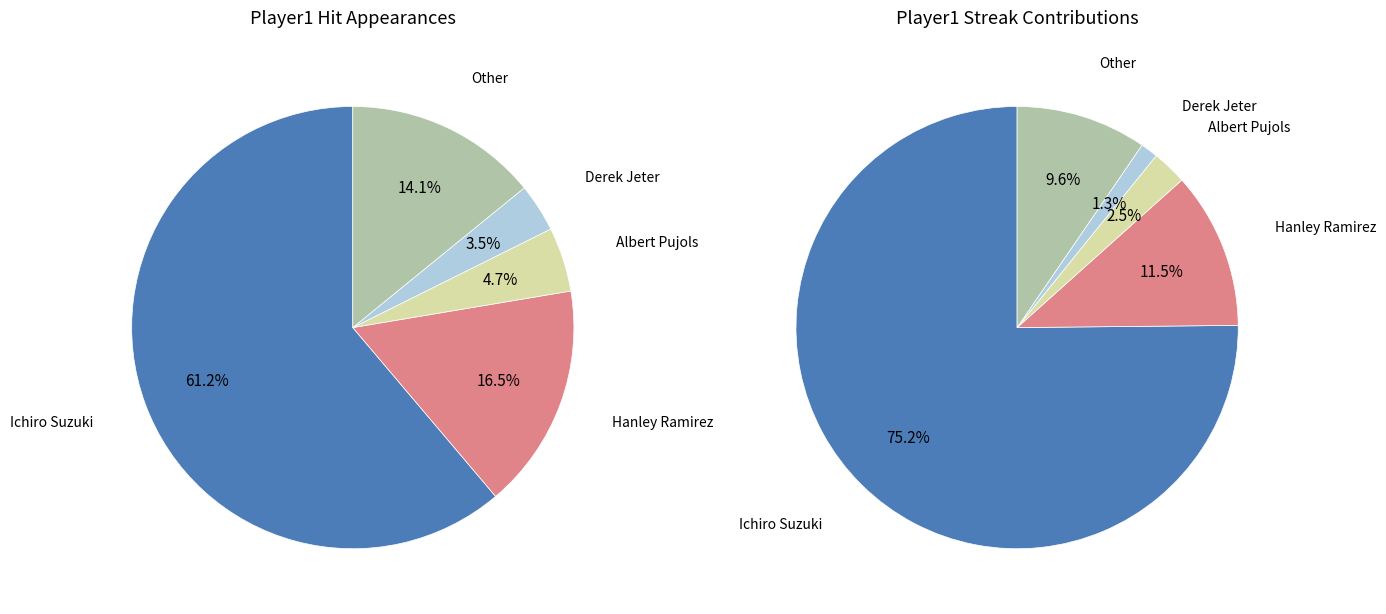

What is the smallest slice in the pie chart?

Derek Jeter